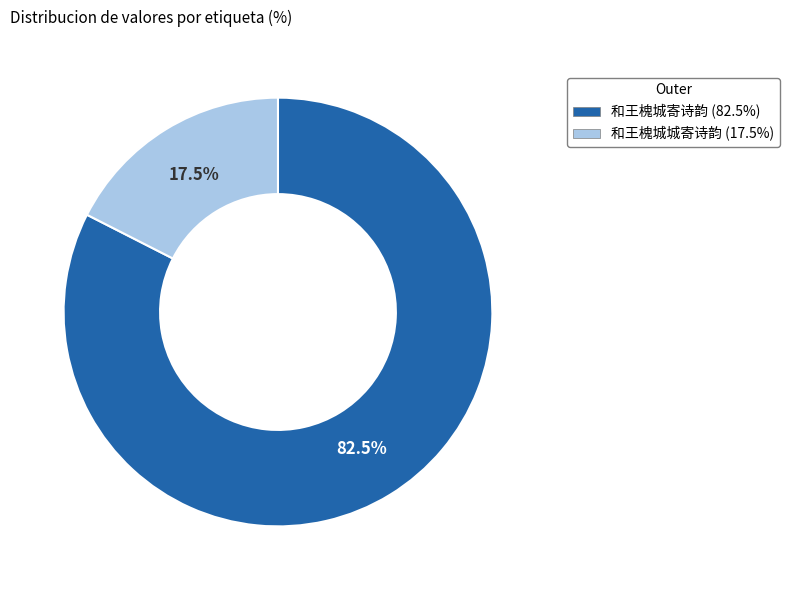

Which category accounts for the majority?

和王槐城寄诗韵